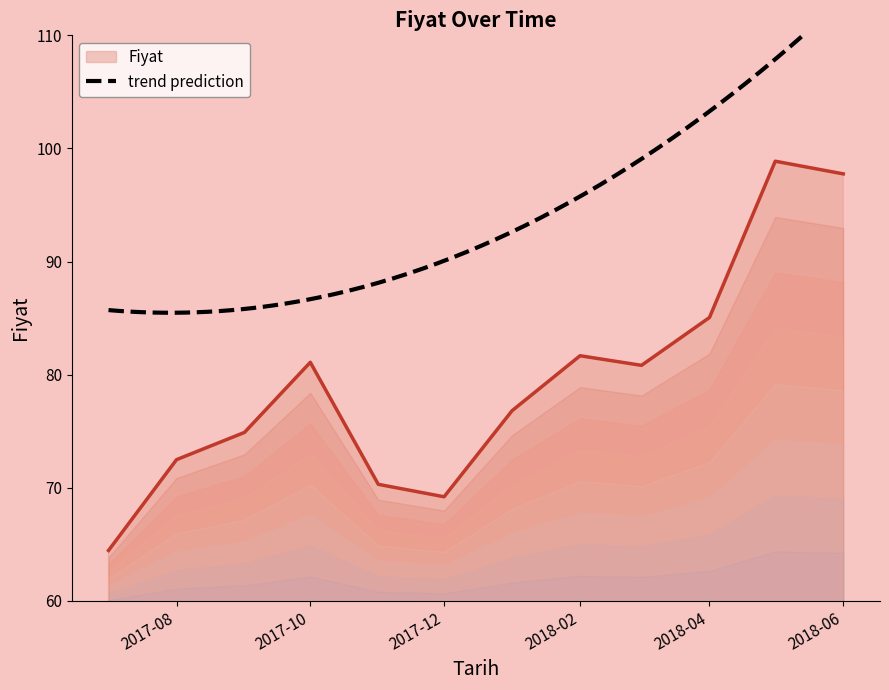

Is it true that Fiyat equals 54.8 at 2018-04?

False